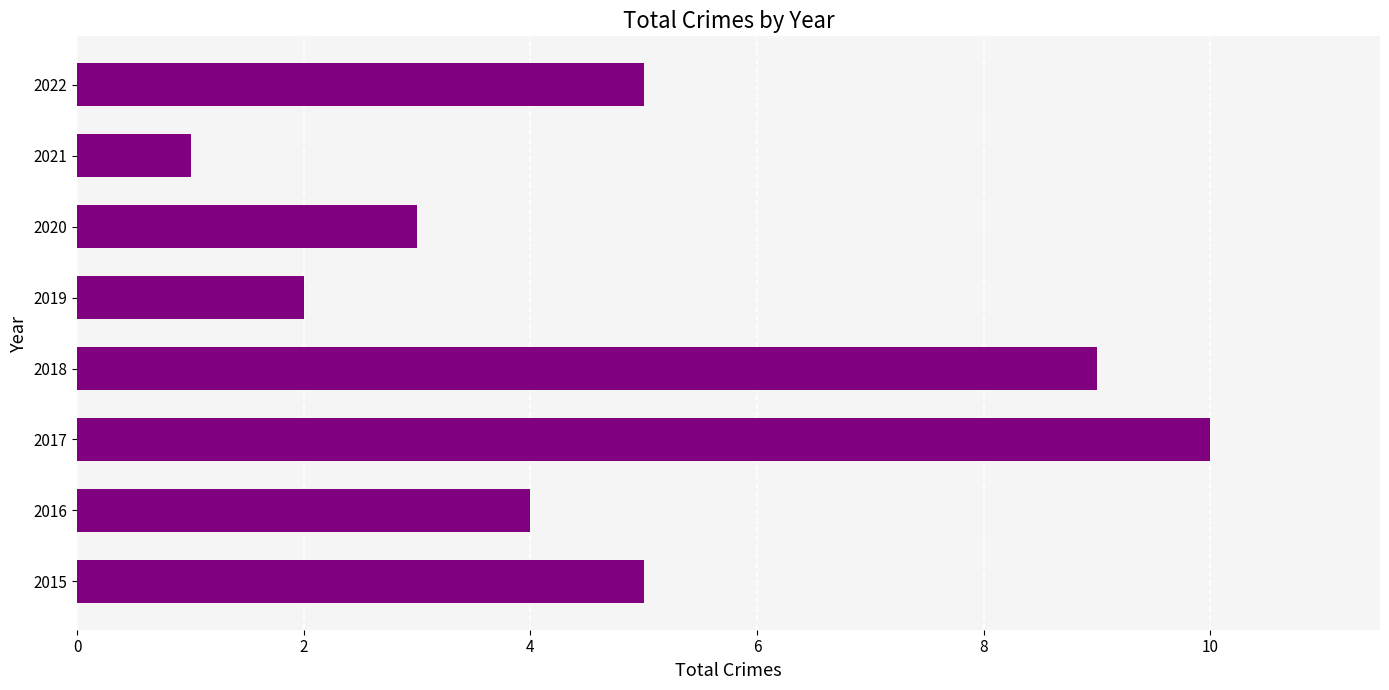

The value at 2016 is 6. True or false?

False